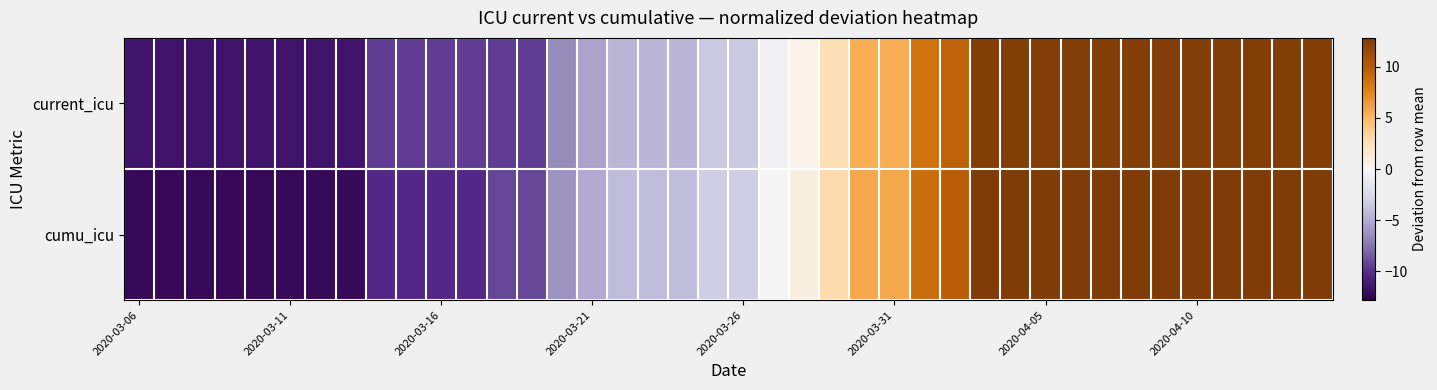

Reading right to left, list all the values displayed in this chart.

current_icu: 12.5	12.5	12.5	12.5	12.5	12.5	12.5	12.5	12.5	12.5	12.5	12.5	9.5	8.5	5.5	5.5	2.5	0.5	-0.5	-3.5	-3.5	-4.5	-4.5	-4.5	-5.5	-6.5	-9.5	-9.5	-9.5	-9.5	-9.5	-9.5	-11.5	-11.5	-11.5	-11.5	-11.5	-11.5	-11.5	-11.5
cumu_icu: 12.8	12.8	12.8	12.8	12.8	12.8	12.8	12.8	12.8	12.8	12.8	12.8	9.8	8.8	5.8	5.8	2.8	0.8	-0.2	-3.2	-3.2	-4.2	-4.2	-4.2	-5.2	-6.2	-9.2	-9.2	-10.2	-10.2	-10.2	-10.2	-12.2	-12.2	-12.2	-12.2	-12.2	-12.2	-12.2	-12.2